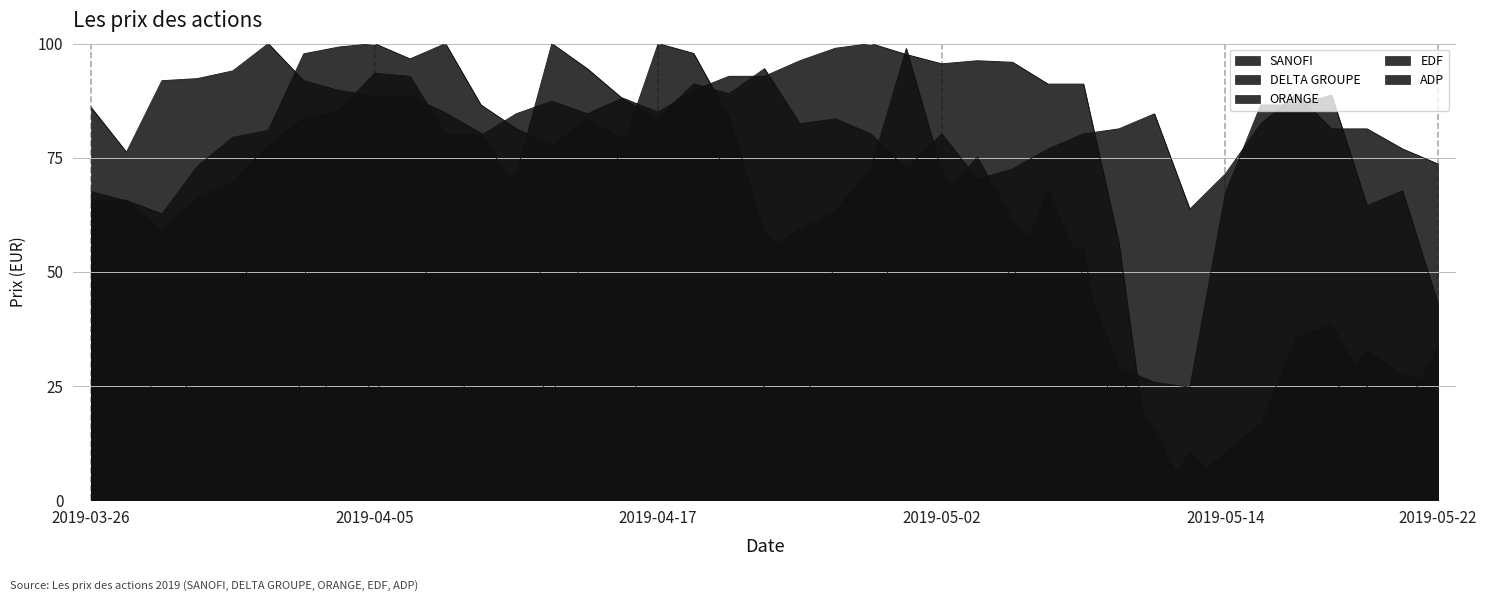

Count the number of data series in this chart.

5